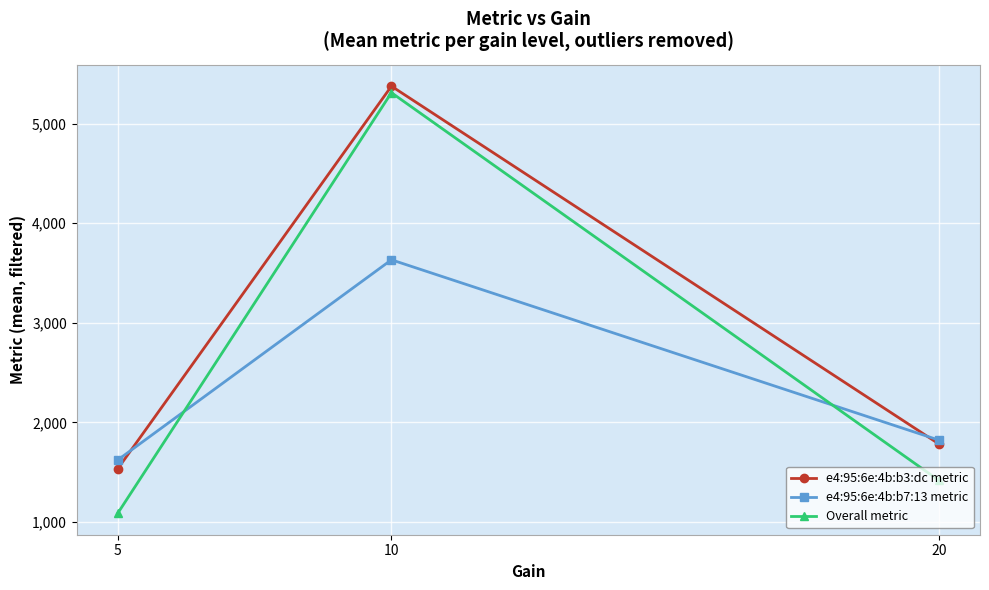

What is the smallest value displayed?

1086.9